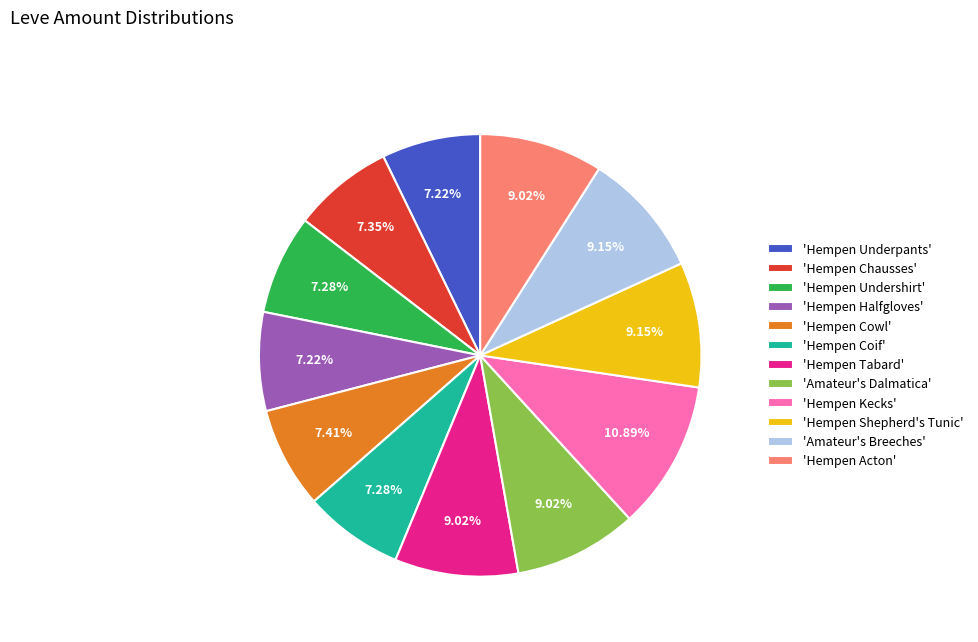

Which slice is the largest?

'Hempen Kecks'